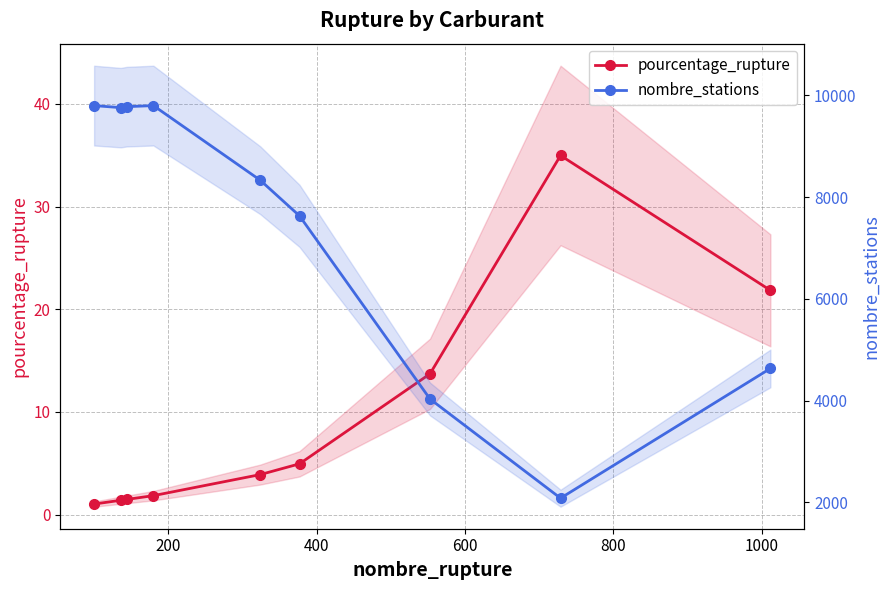

Which series has the largest total across all categories?

nombre_stations